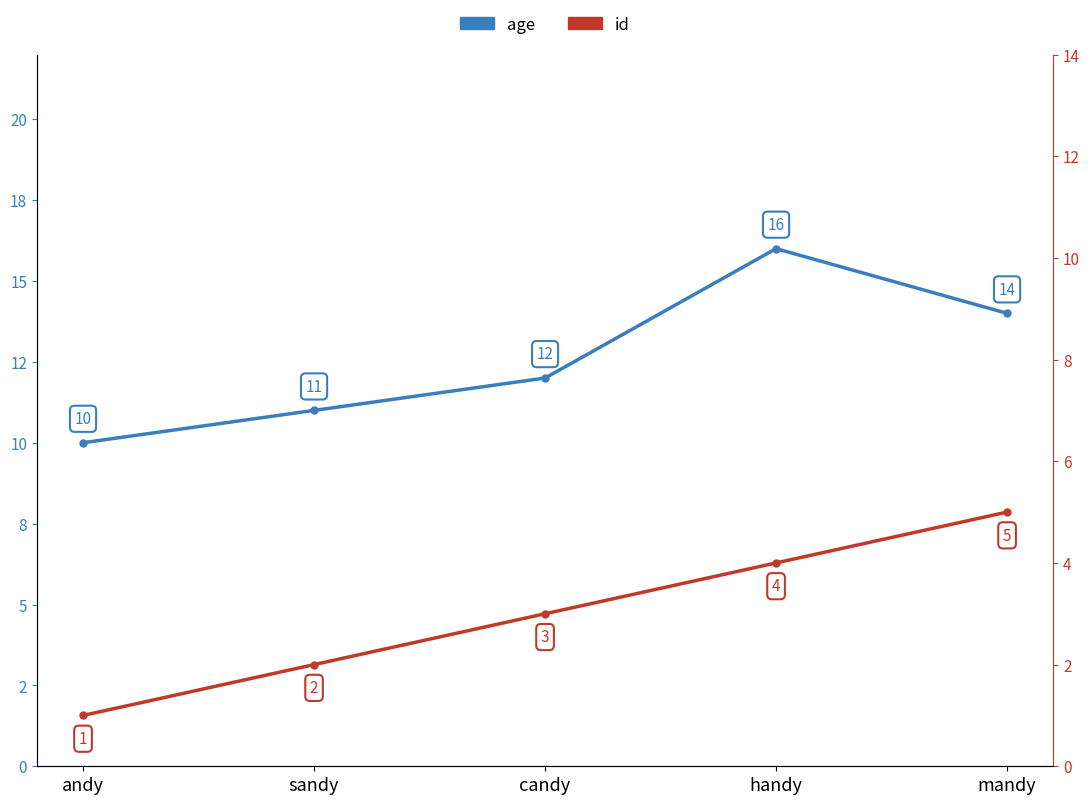

At candy, list the series in order from largest to smallest.

age, id